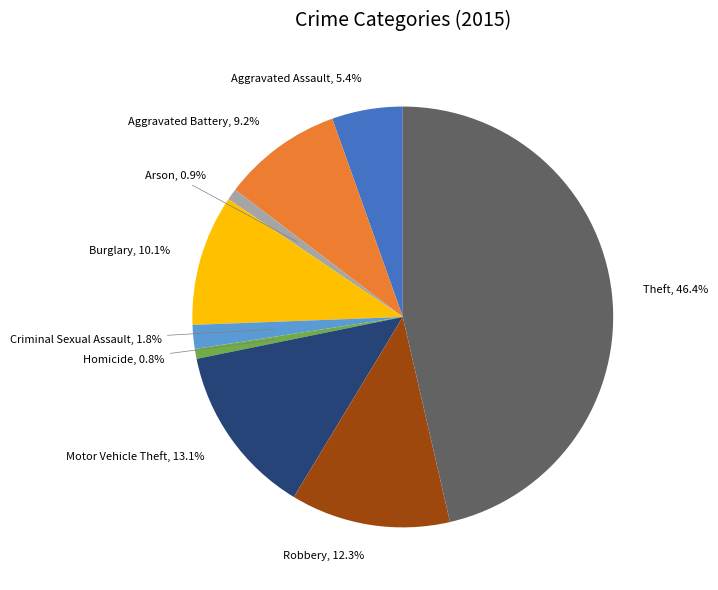

How many segments does this pie chart have?

9